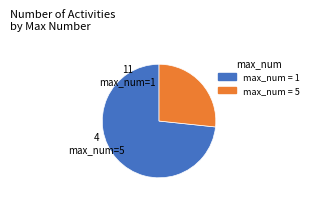

Count the number of slices in the pie.

2